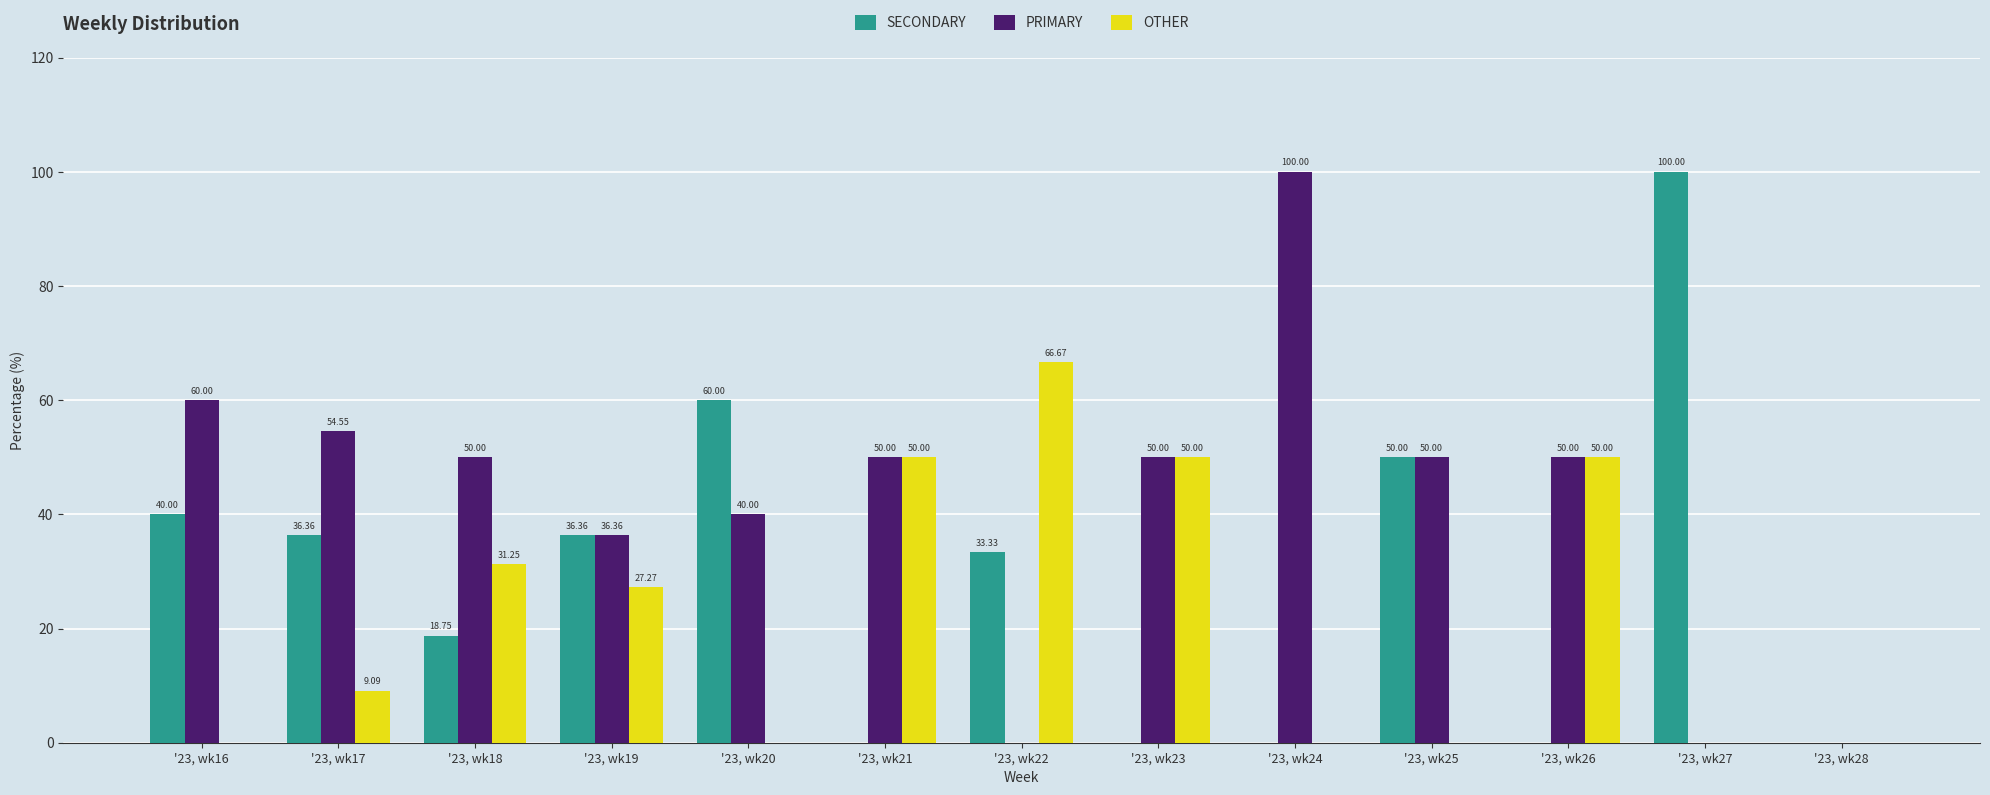

What are all the series names shown in the legend?

SECONDARY, PRIMARY, OTHER